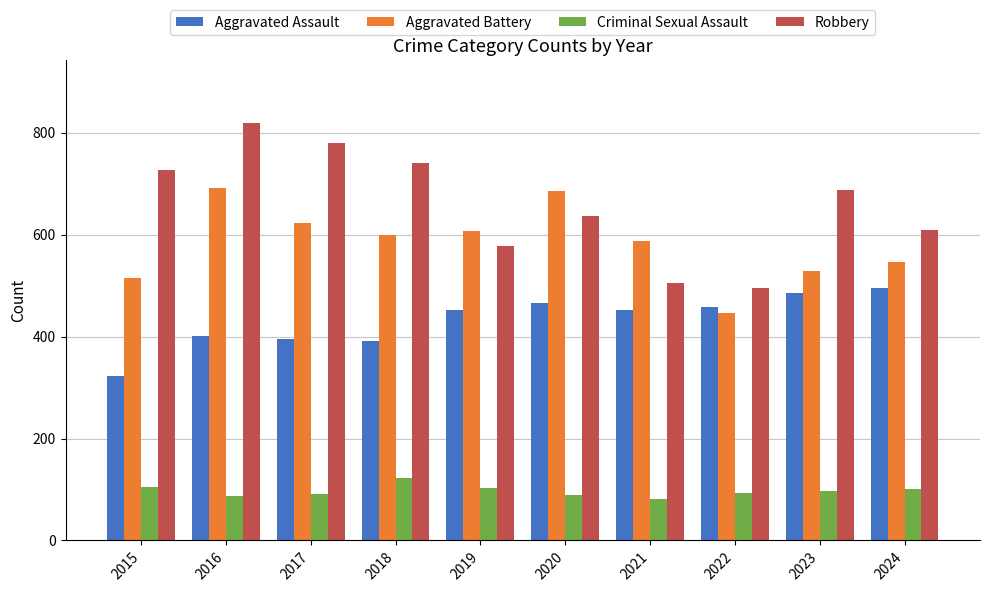

At how many categories does at least one series exceed 653?

6